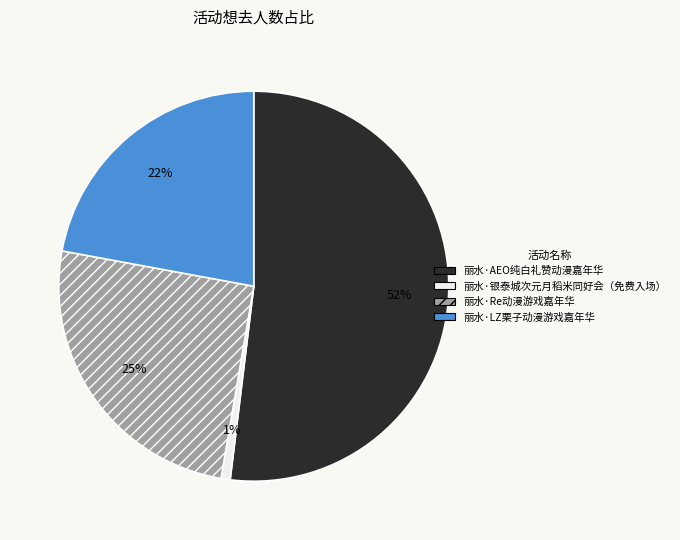

What is the ratio of the value at 丽水·Re动漫游戏嘉年华 to the value at 丽水·AEO纯白礼赞动漫嘉年华?

0.5